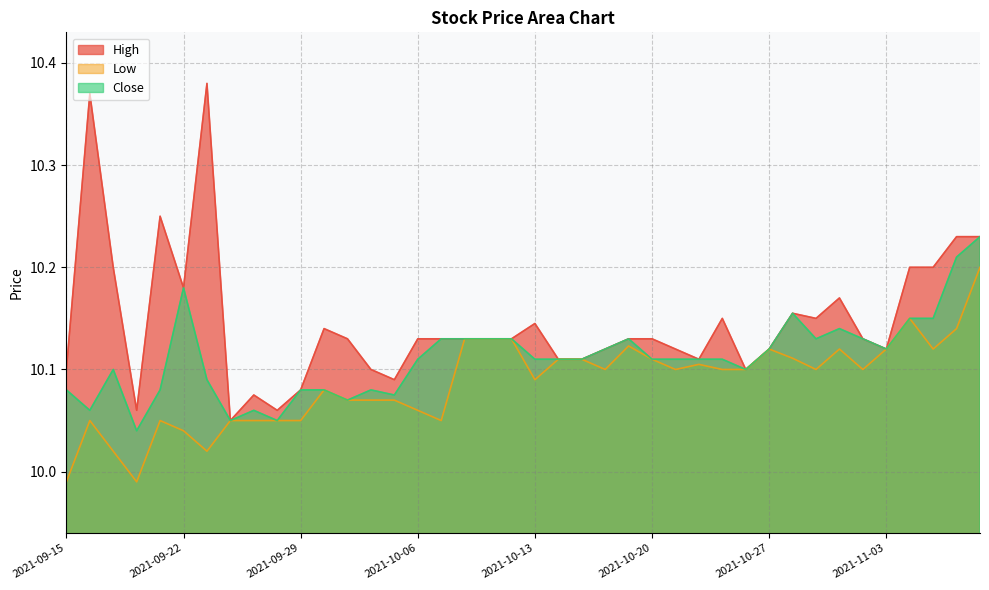

What is the label of the 19th point from the left?

2021-10-11